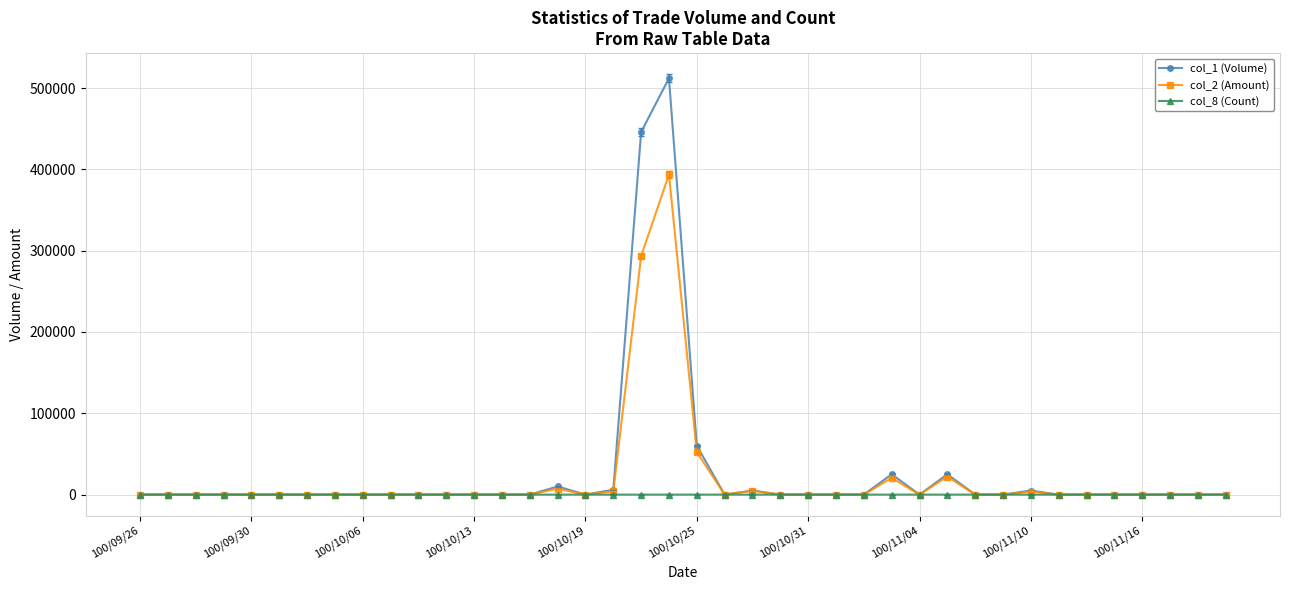

How many categories are shown in the chart?

40